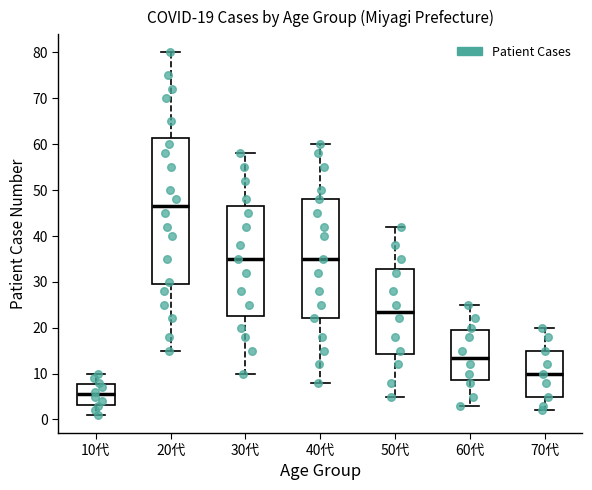

Comparing the boxes themselves (not the whiskers), which one is the tallest?

20代